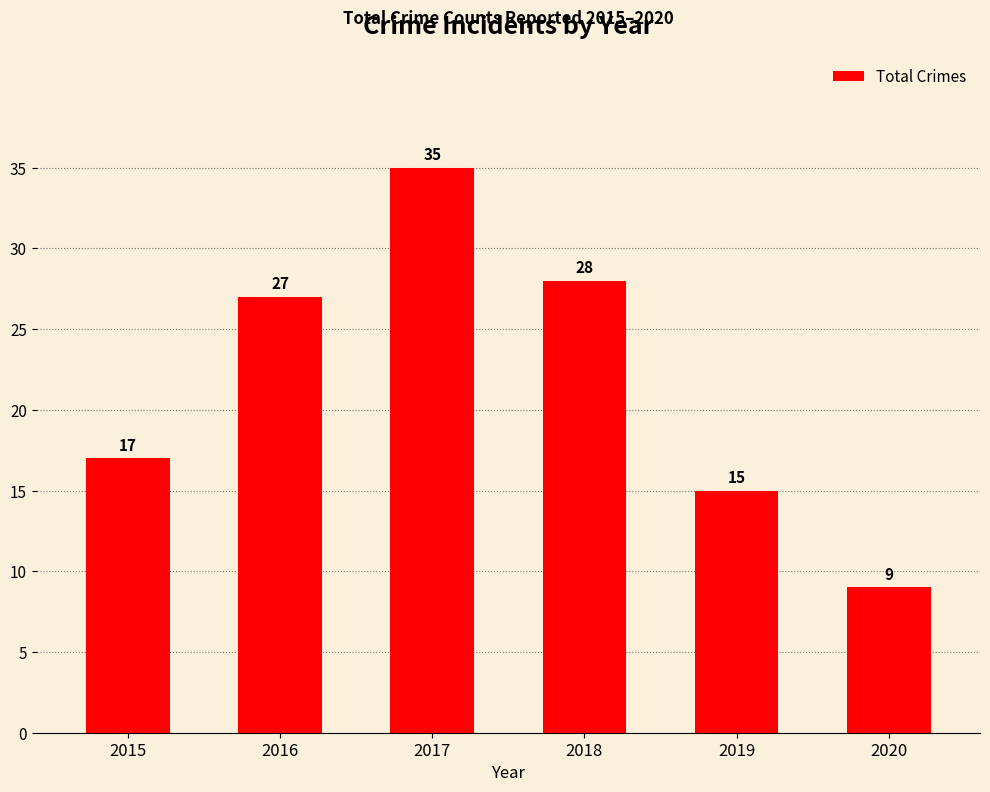

List the labels in order of value, largest first.

2017, 2018, 2016, 2015, 2019, 2020